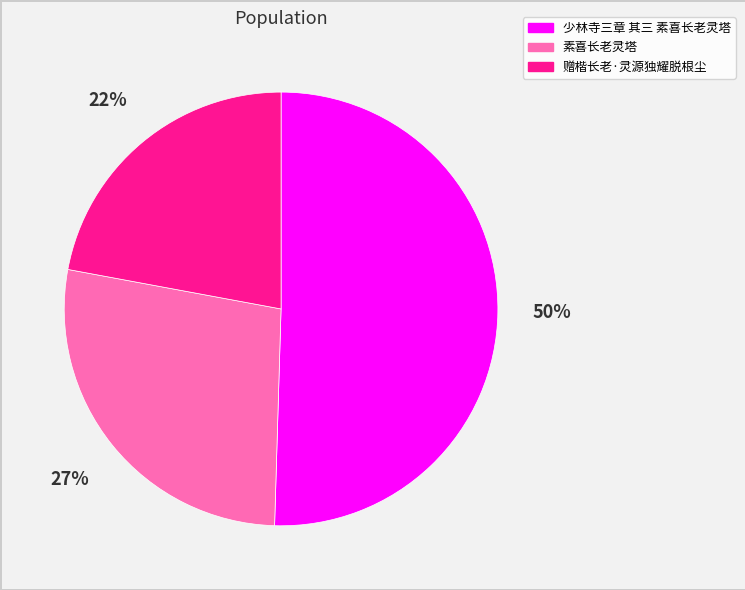

The 素喜长老灵塔 slice represents 35% of the pie. True or false?

False